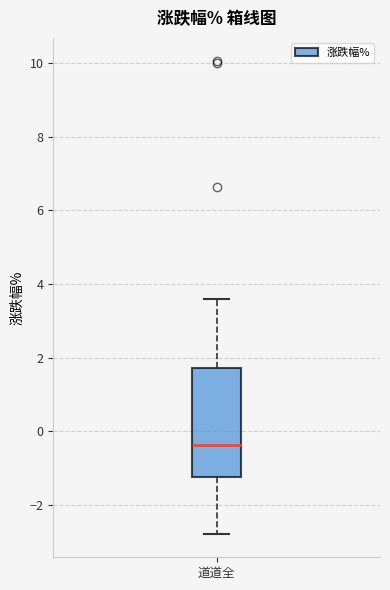

Read this box plot against the y-axis: the position of the median line, the range covered by the box, and the ends of both whiskers. The values are not printed on the chart, so give them approximately, as read against the axis.

median -0.4, box -1.2 to 1.8, whiskers -2.8 to 3.6